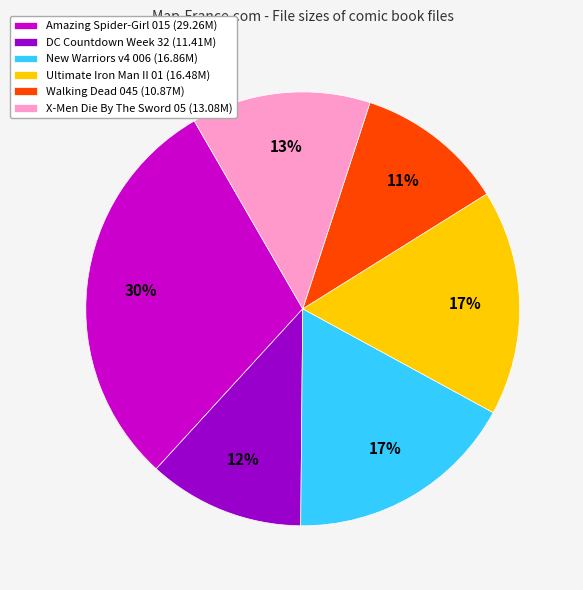

To the nearest percent, what percentage of the pie is X-Men Die By The Sword 05?

13%